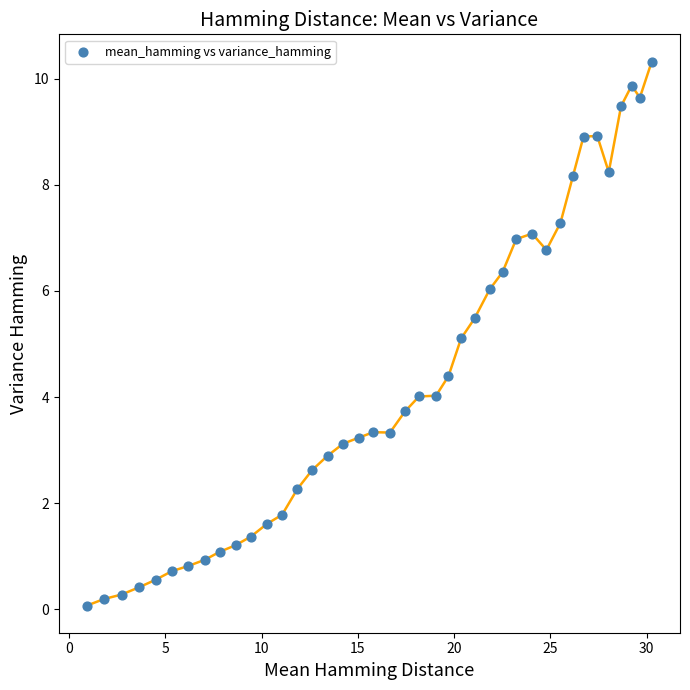

What is the range of Y values (max minus min)?

10.3